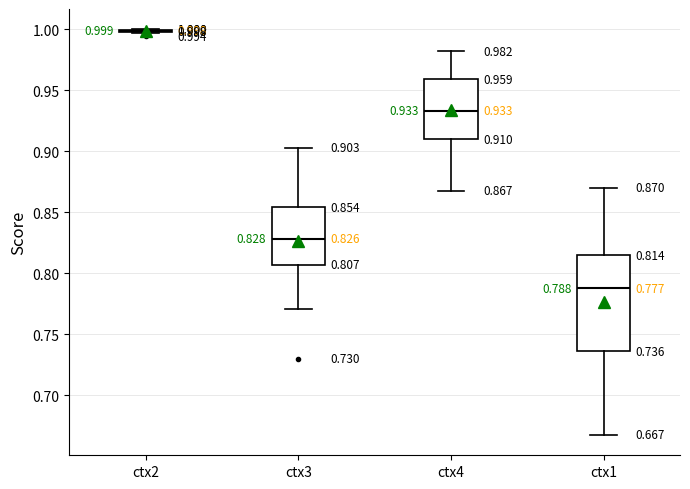

Comparing the boxes themselves (not the whiskers), which one is the tallest?

ctx1